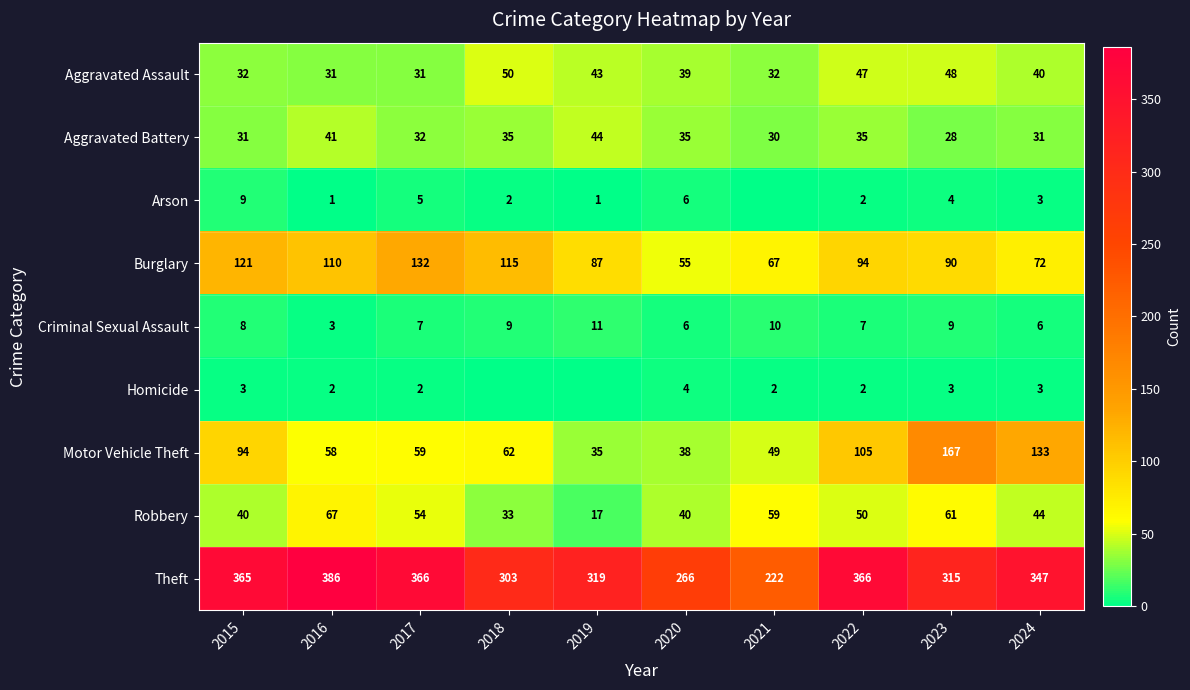

Which category has the lowest value in the Burglary series?

2020